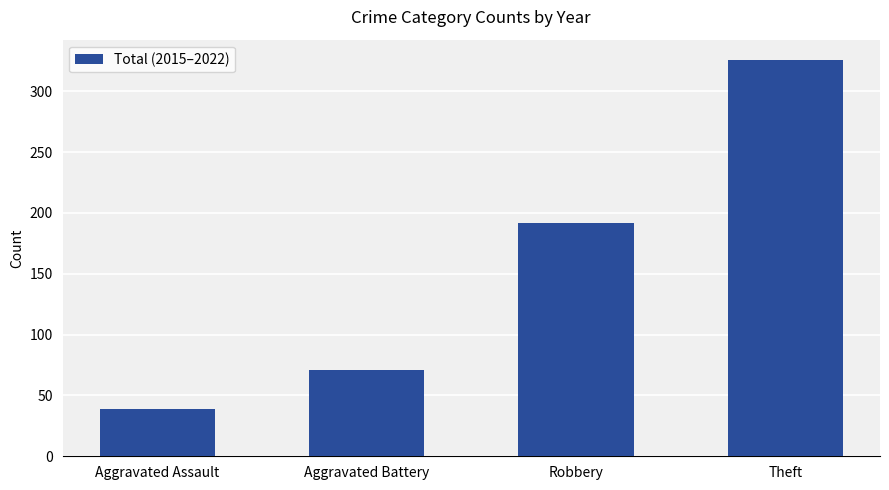

Where is the data nearest to the value 182?

Robbery